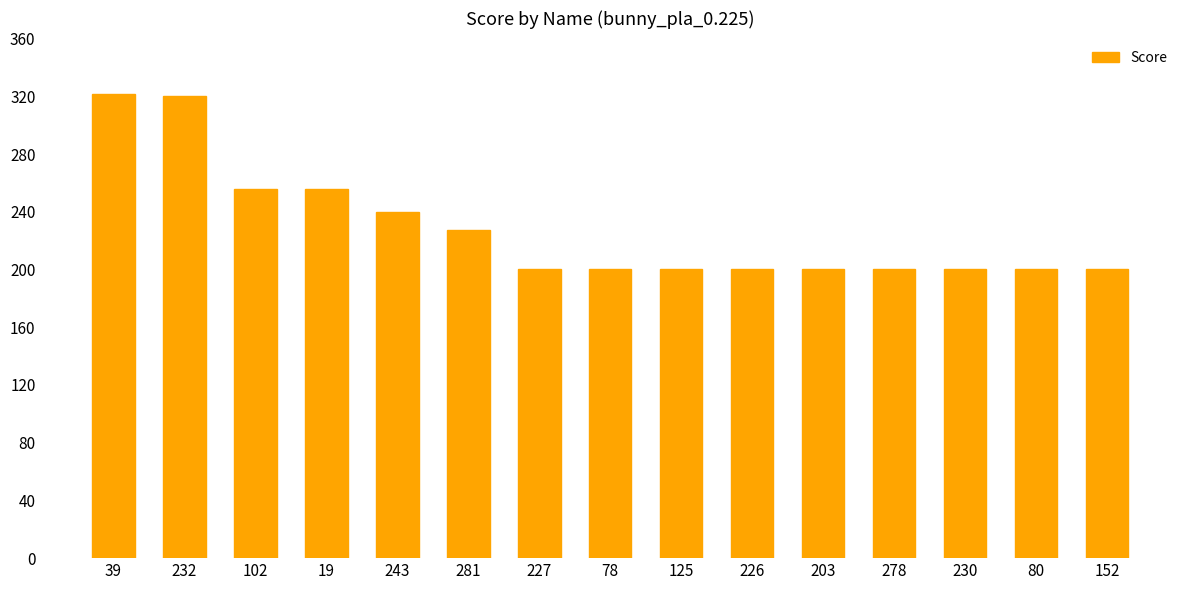

Reading right to left, transcribe all the data shown in this chart.

152=200.0	80=200.0	230=200.0	278=200.0	203=200.0	226=200.0	125=200.0	78=200.0	227=200.0	281=227.2	243=240.0	19=256.0	102=256.0	232=320.0	39=321.6